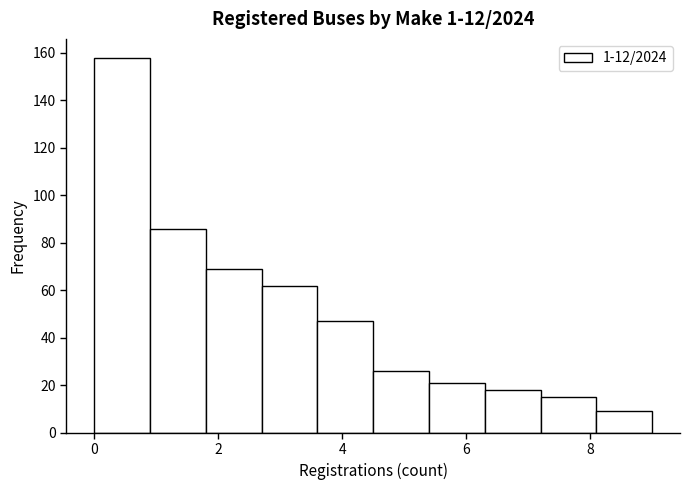

How tall is the bar that spans 1.8 to 2.7 on the x-axis? Neither the bar edges nor the heights are printed on the chart, so give them approximately, as read against the axes.

70